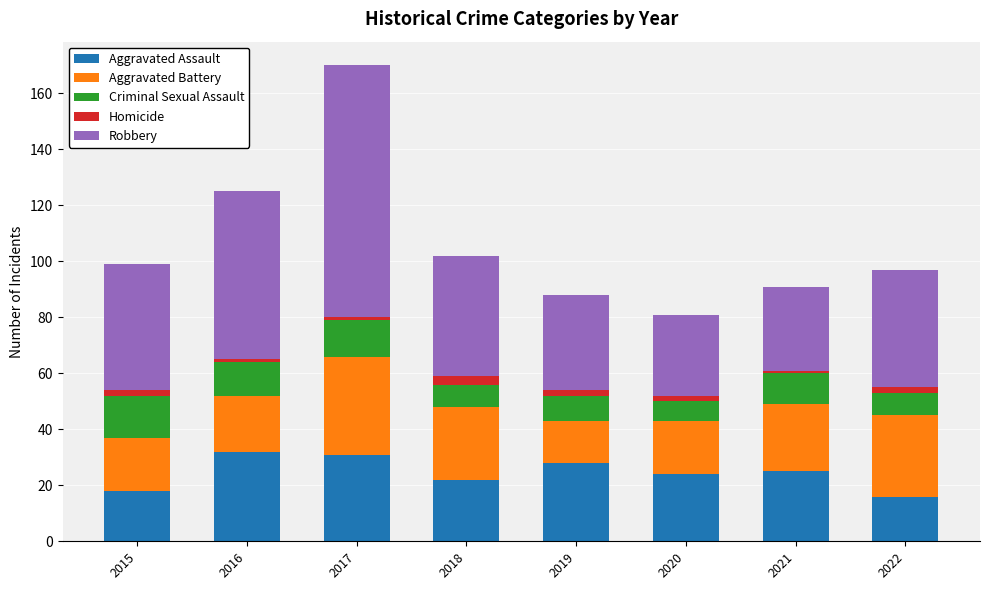

At which category is the sum across all series the highest?

2017